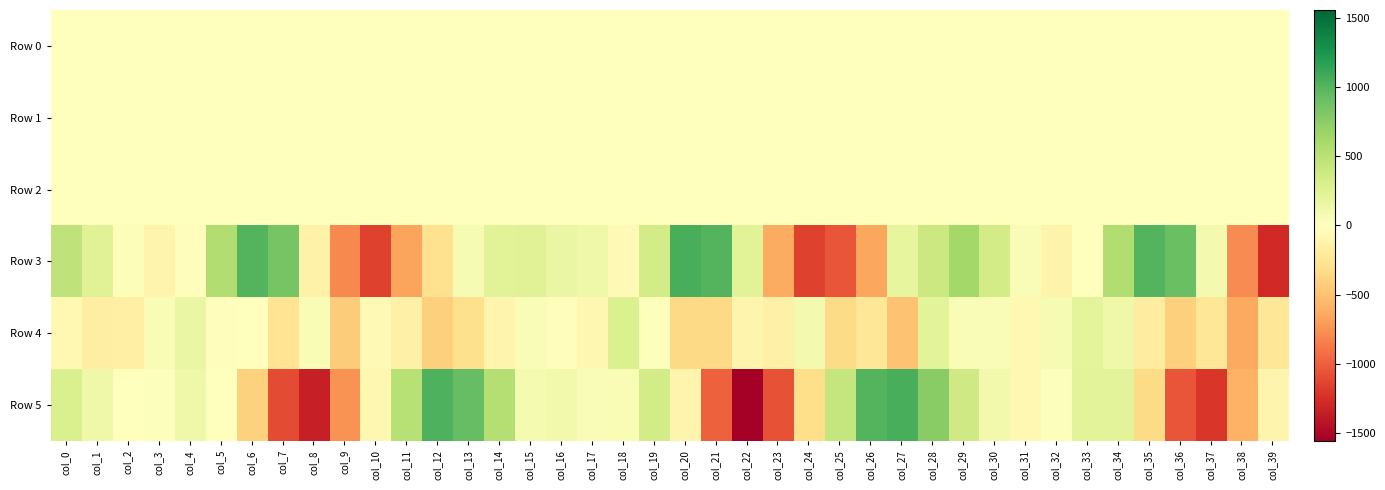

What is the minimum value shown in the chart?

-1556.8